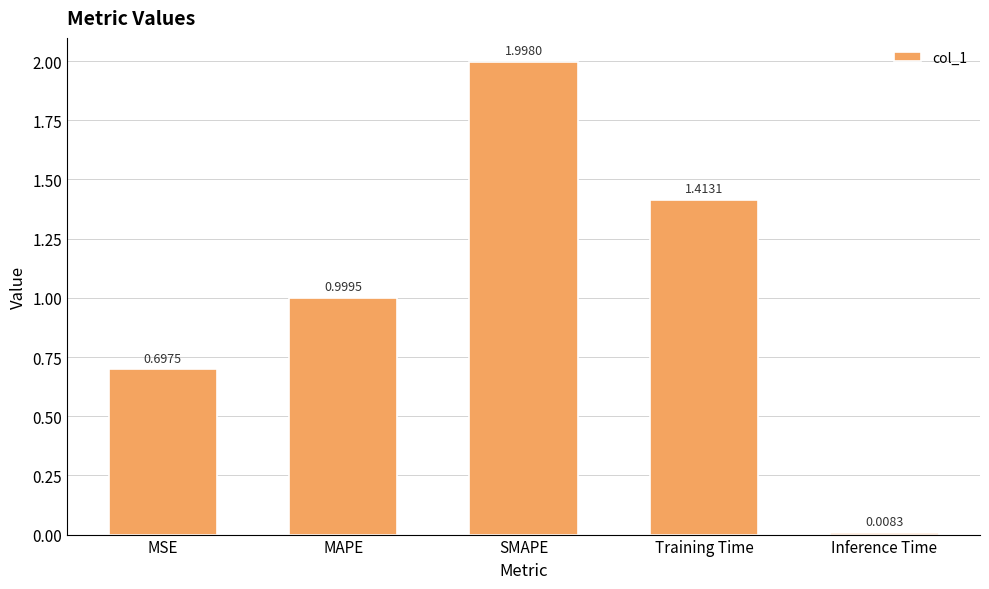

What is the difference between the maximum and minimum values?

2.0